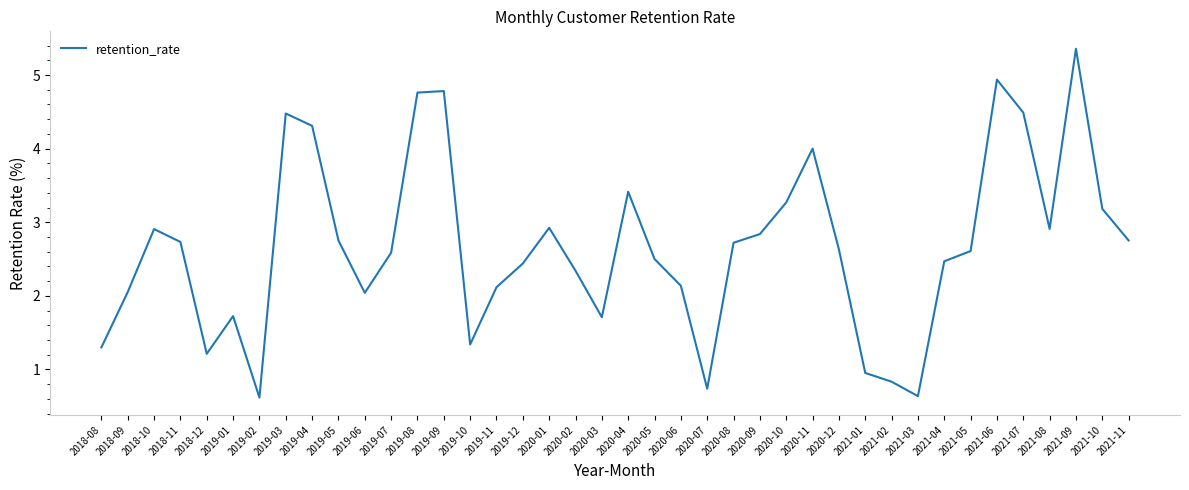

What is the change in value from 2020-02 to 2020-08?

+0.4